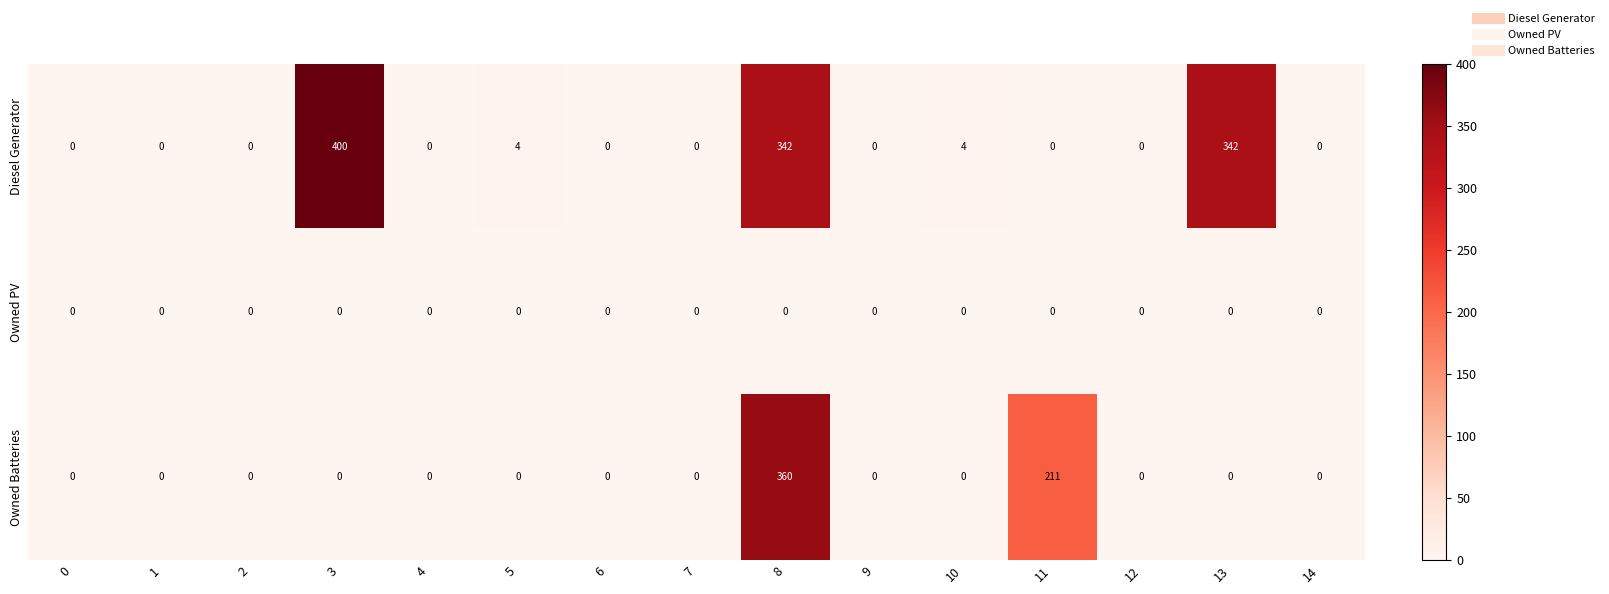

At how many categories does at least one series exceed 28?

4